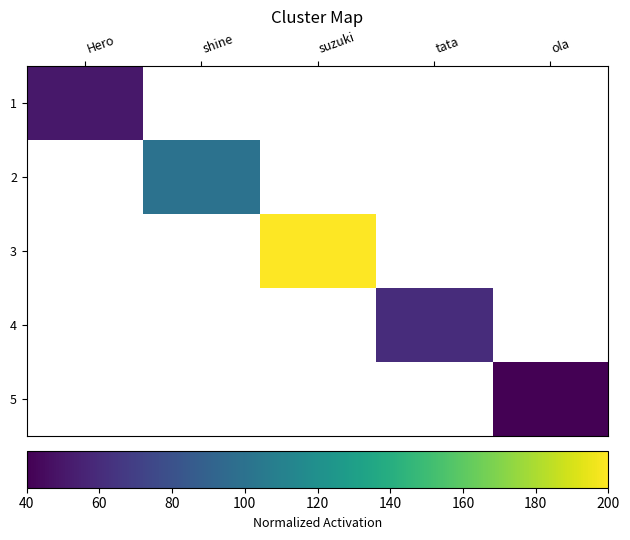

How many values in 1 are above zero?

1